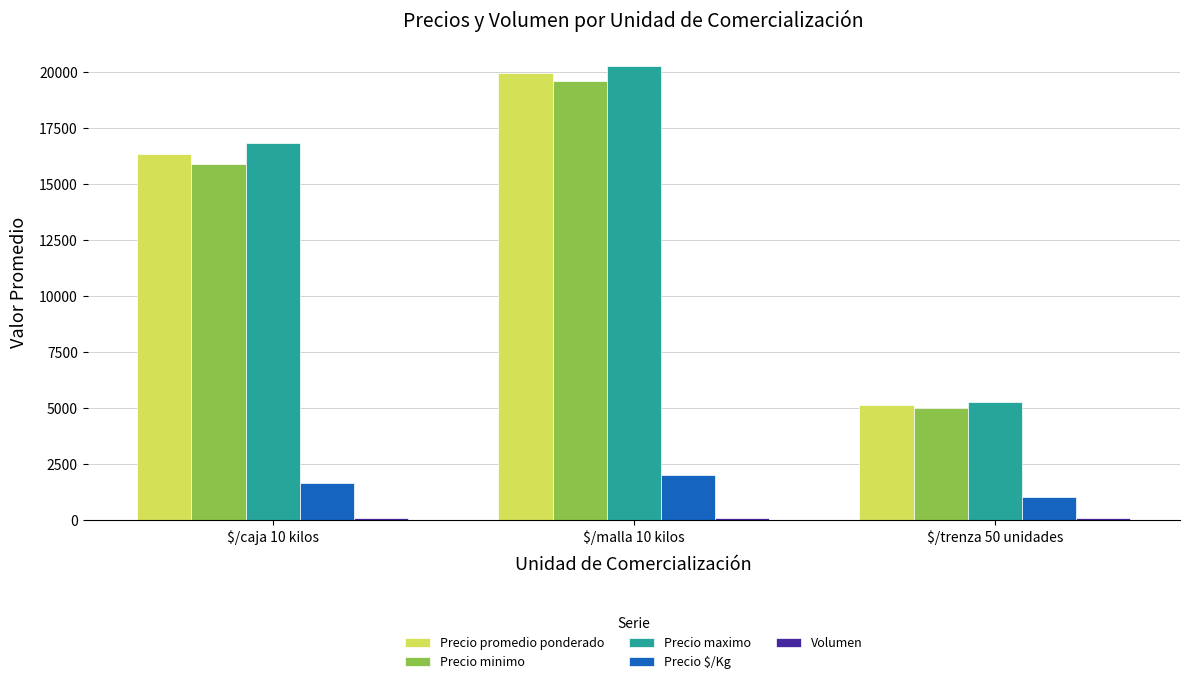

What is the sum of all Precio minimo values?

40443